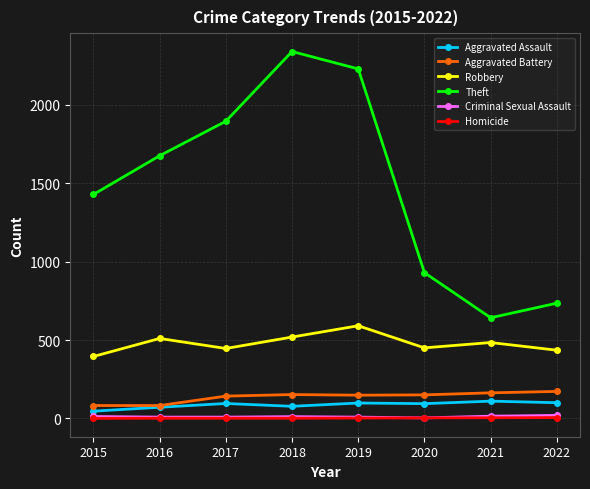

Between 2016 and 2018, which series saw the biggest shift?

Theft